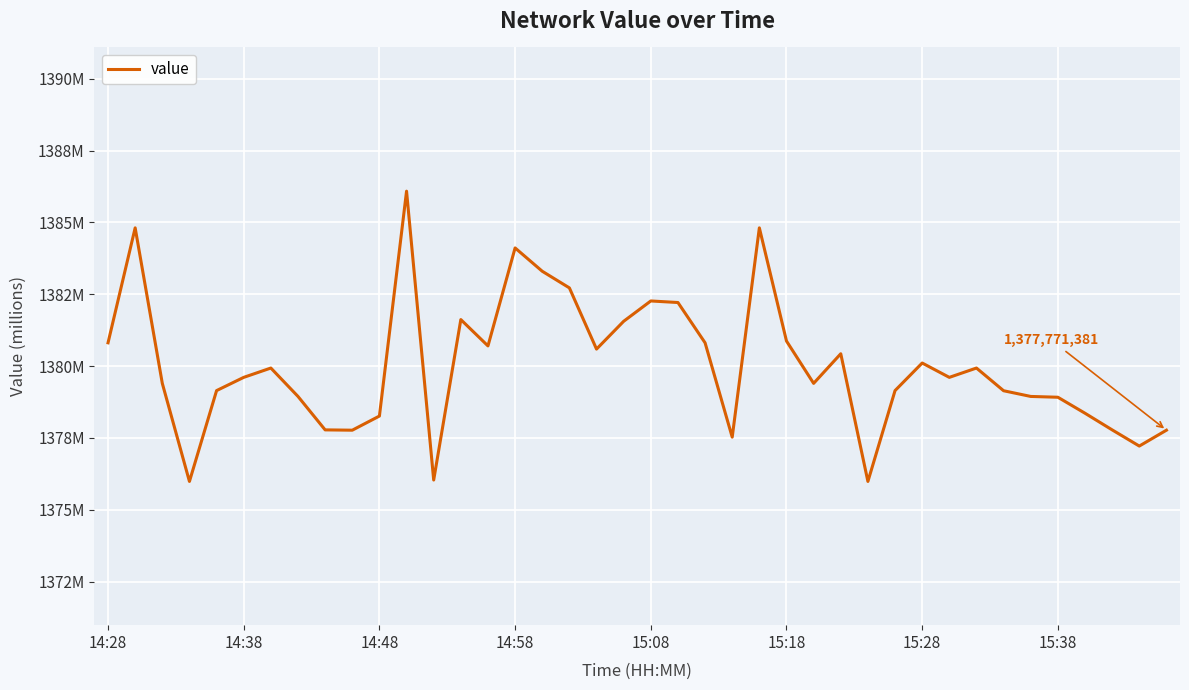

Does the chart have visible grid lines?

Yes